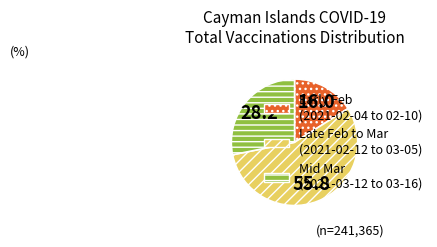

What is the smallest slice in the pie chart?

Early Feb (2021-02-04 to 02-10)